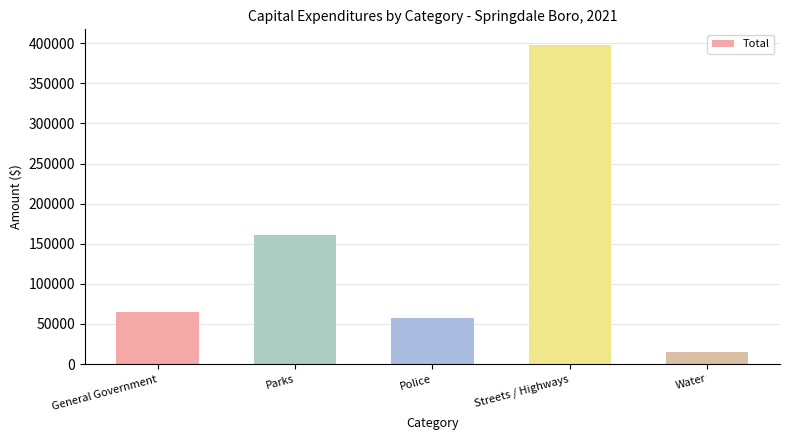

Reading right to left, transcribe all the data shown in this chart.

15260	397470	56918	161385	65111